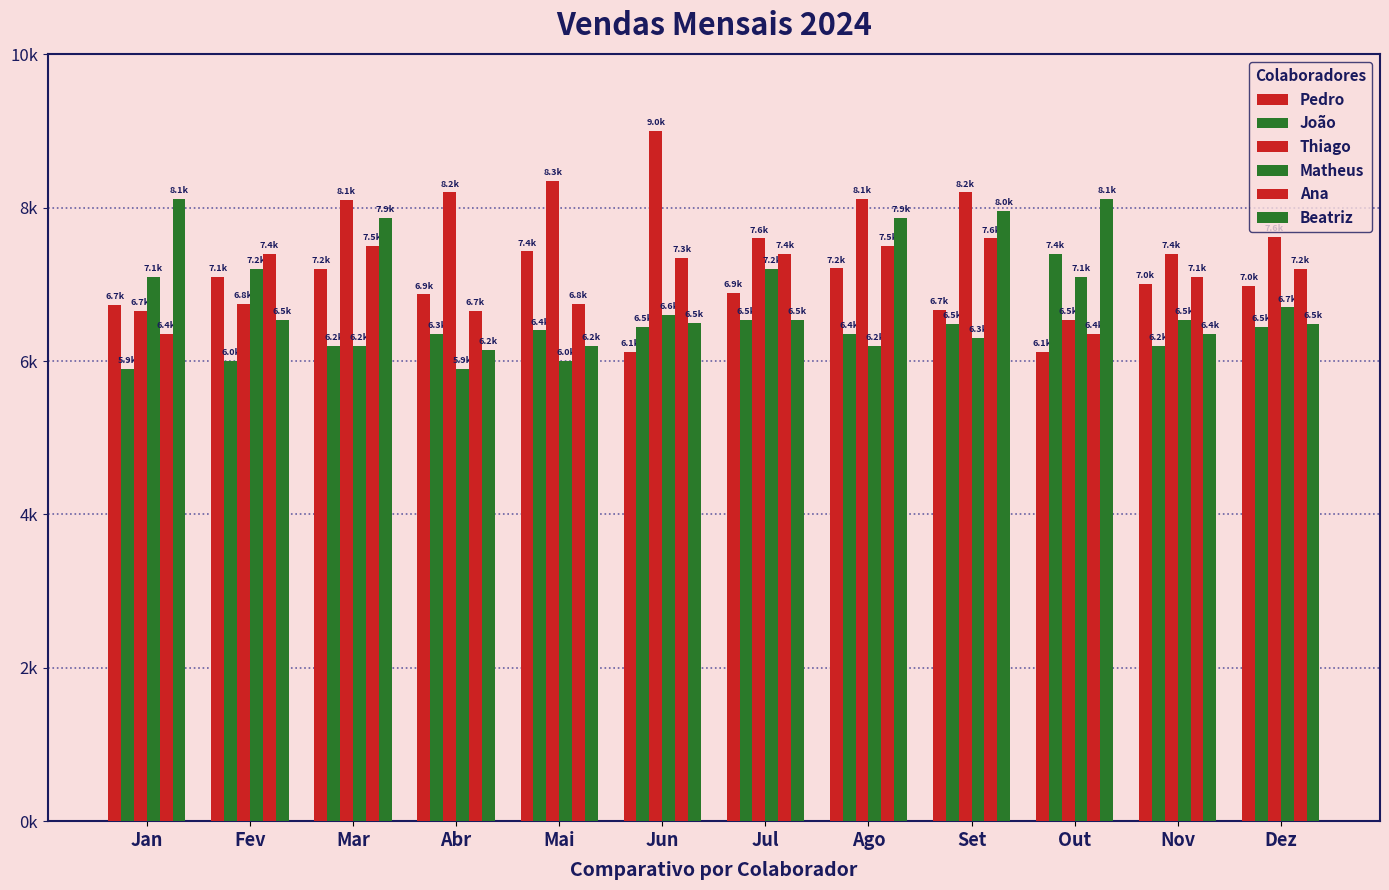

What is the difference between the Pedro values at Jul and Mai?

540